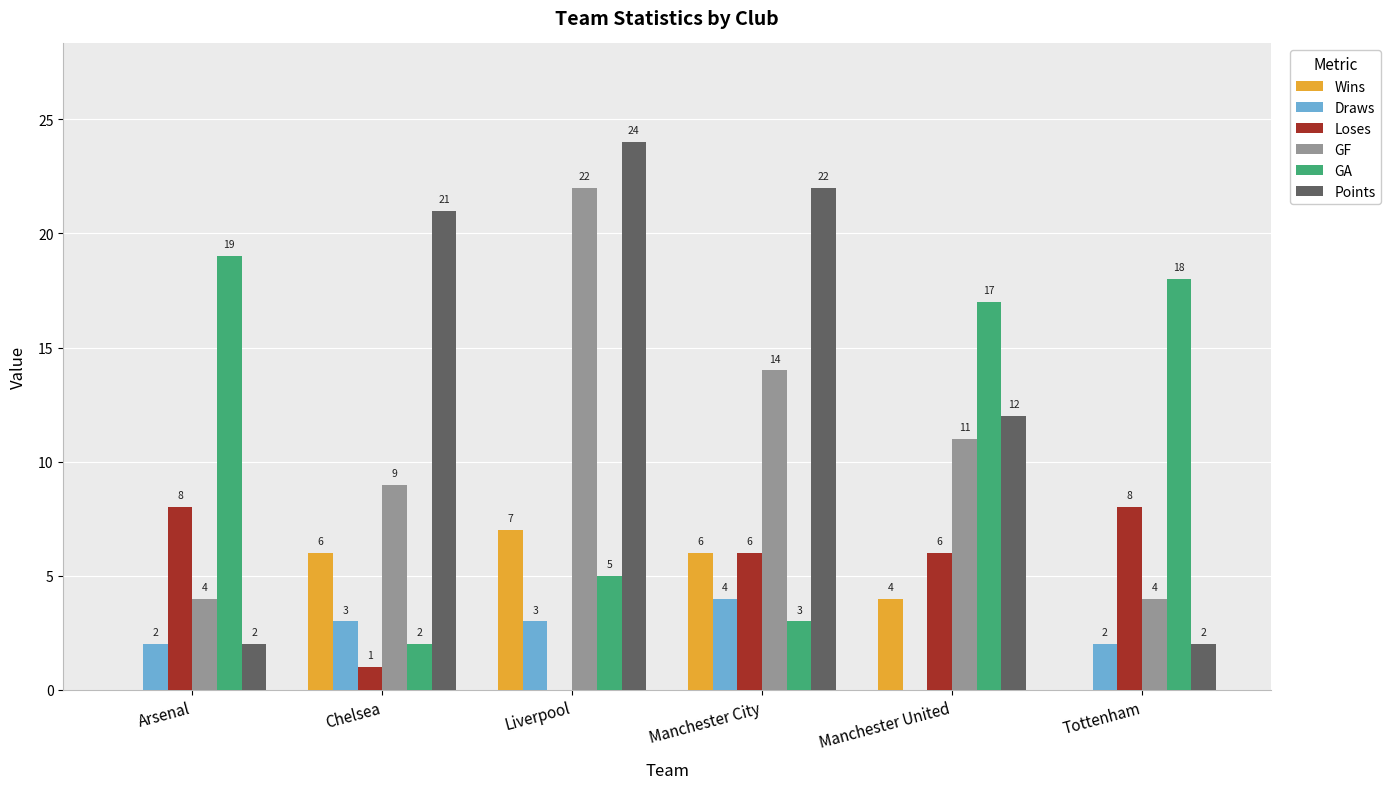

Which series has the largest total across all categories?

Points